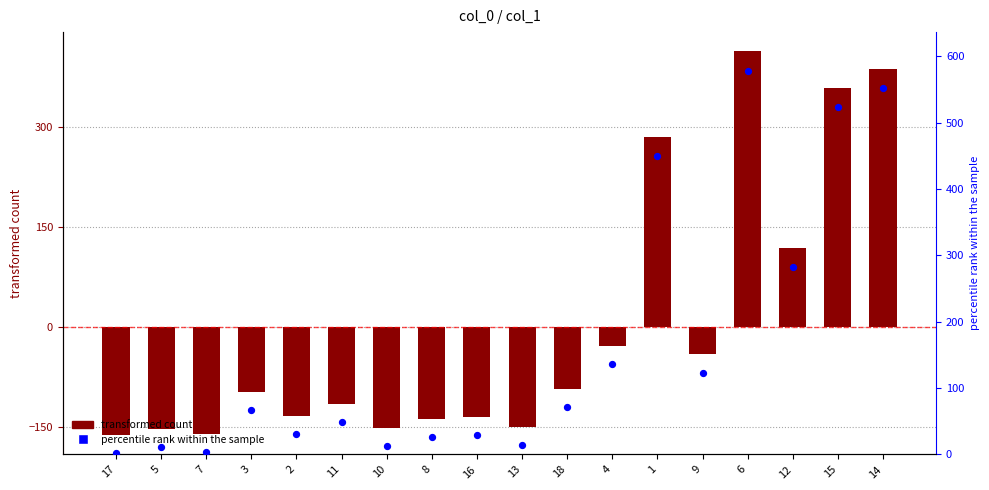

Is the value of percentile rank within the sample at 8 greater than the value of col_1 at 3?

Yes